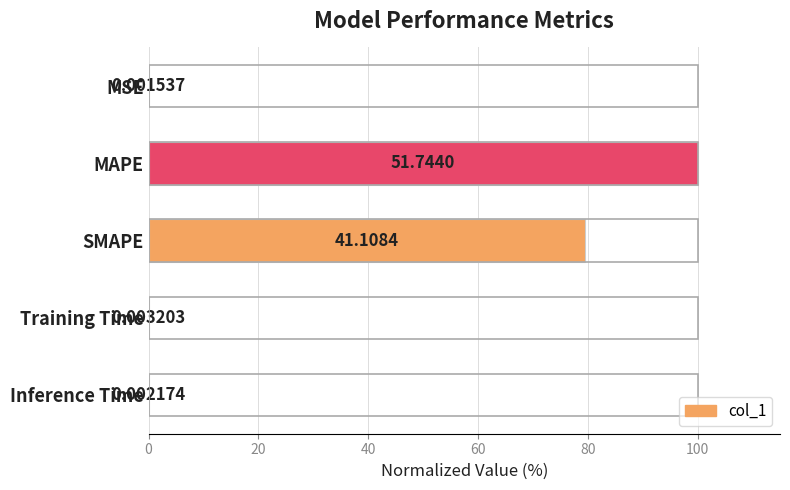

Between Inference Time and Training Time, which is larger?

Training Time